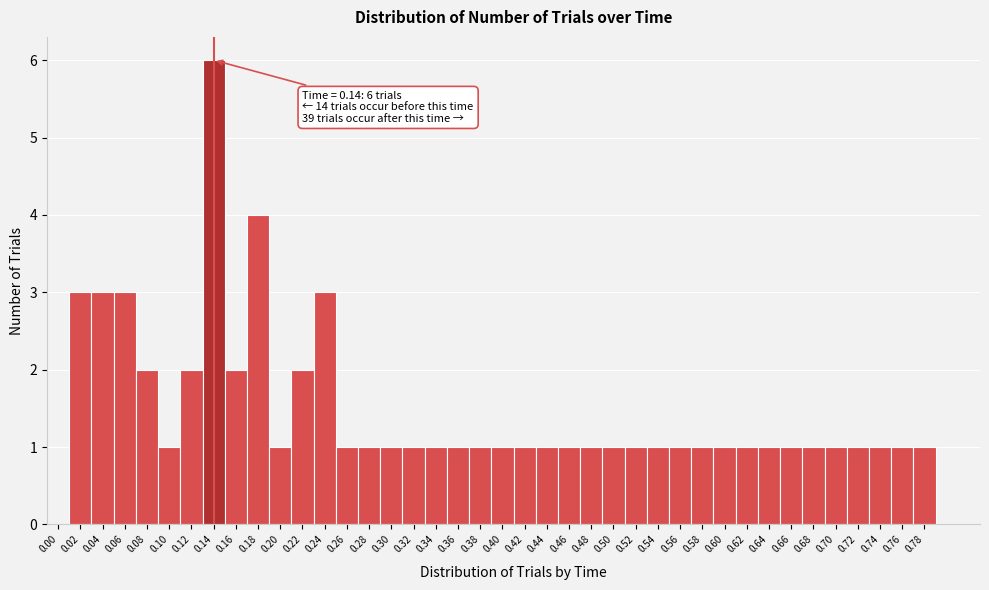

Over which range of the x-axis is the bar tallest?

0.13 to 0.15